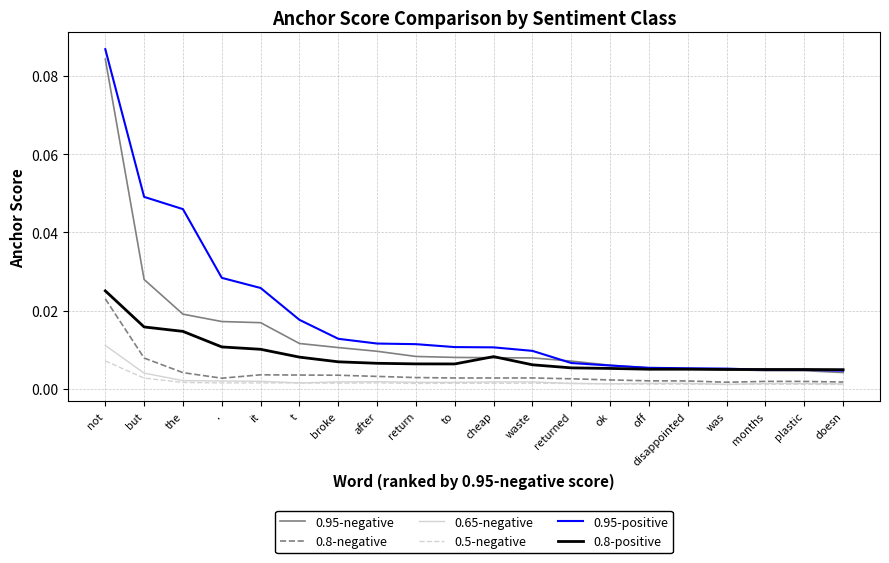

What position from the left is but?

2